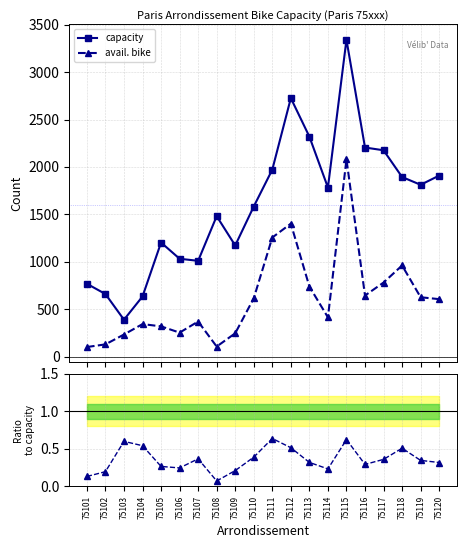

The capacity series shows 1903.0 at 75105. True or false?

False